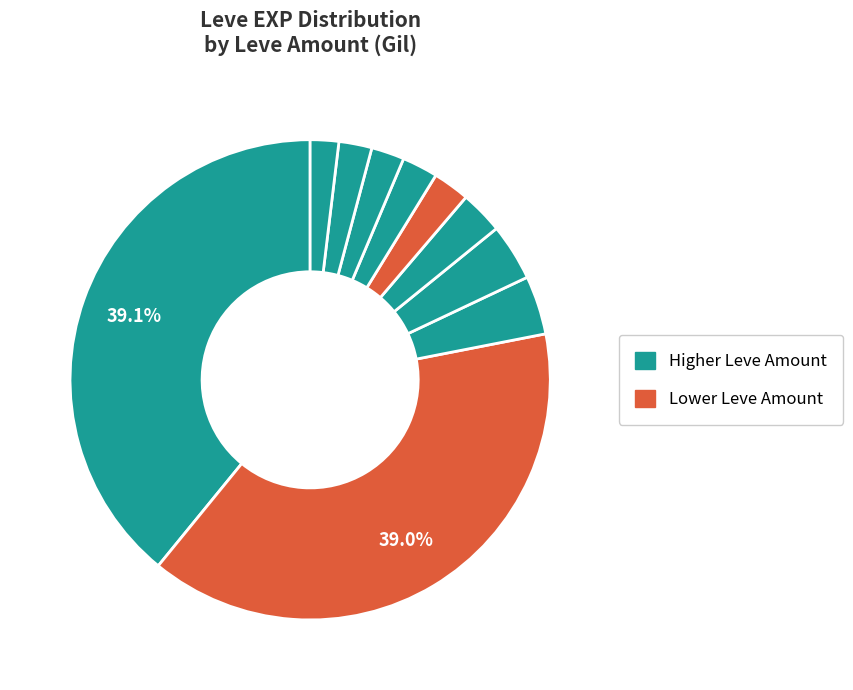

How many slices are in this pie chart?

10